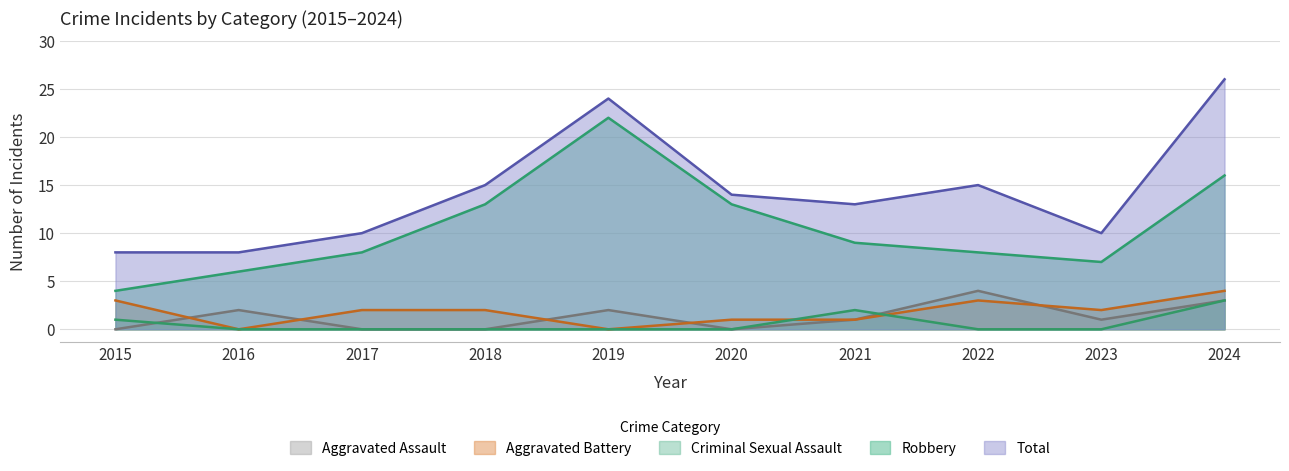

Which series ends up on top after the final intersection of Aggravated Battery and Criminal Sexual Assault?

Aggravated Battery